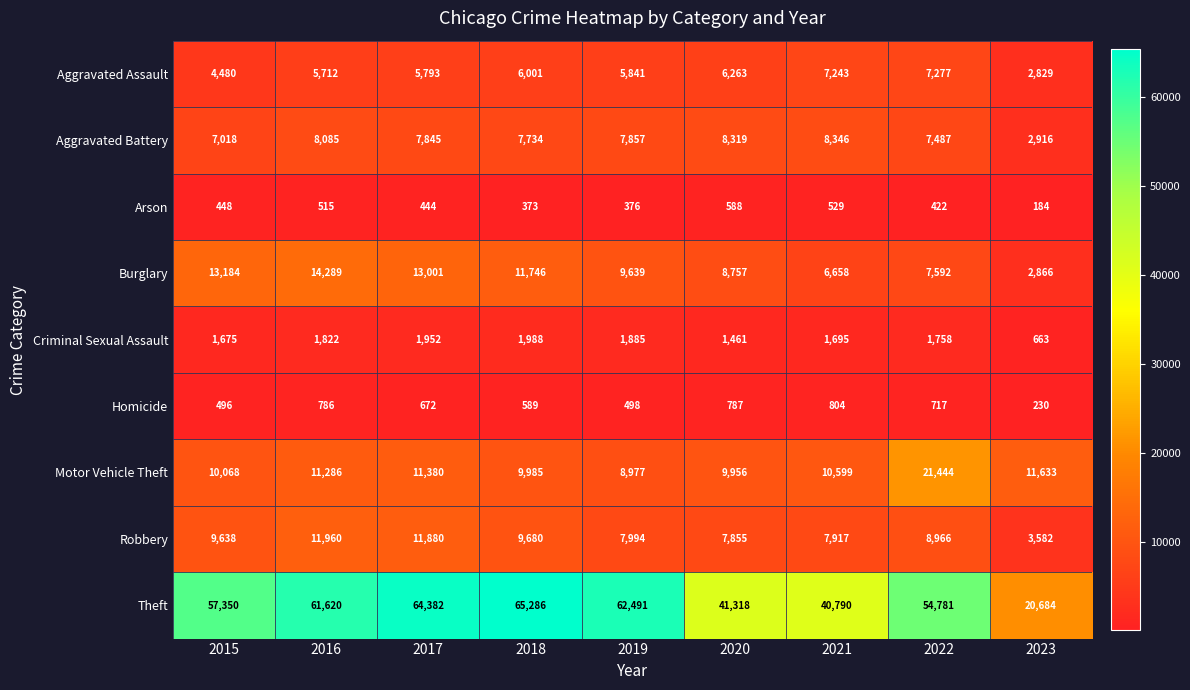

What is the average value of the Homicide series?

620